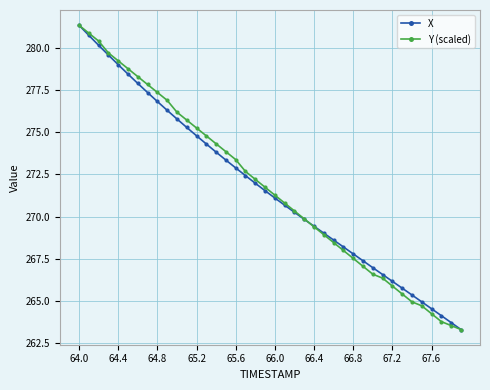

What is the value of the Y (scaled) point at the 4th from the left?

279.7